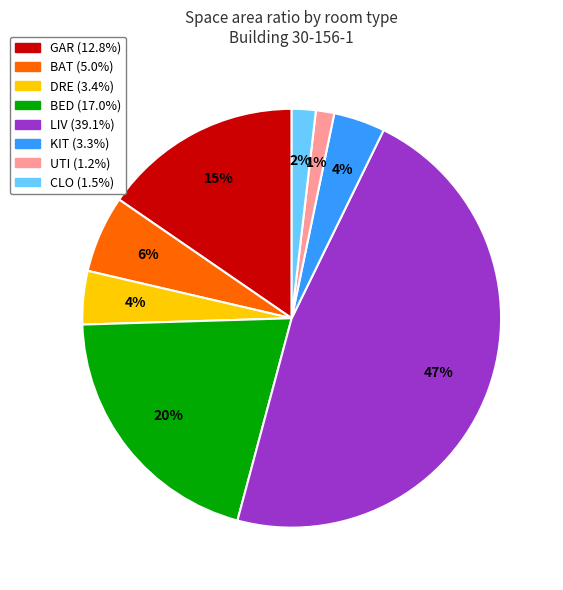

To the nearest percent, what is the difference between the largest and smallest slice percentages?

46%